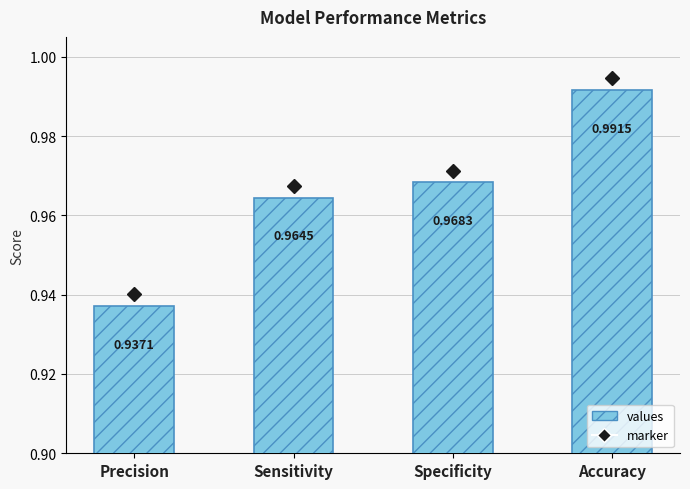

Reading left to right, transcribe all the data shown in this chart.

marker: 0.9	1.0	1.0	1.0
values: 0.9	1.0	1.0	1.0